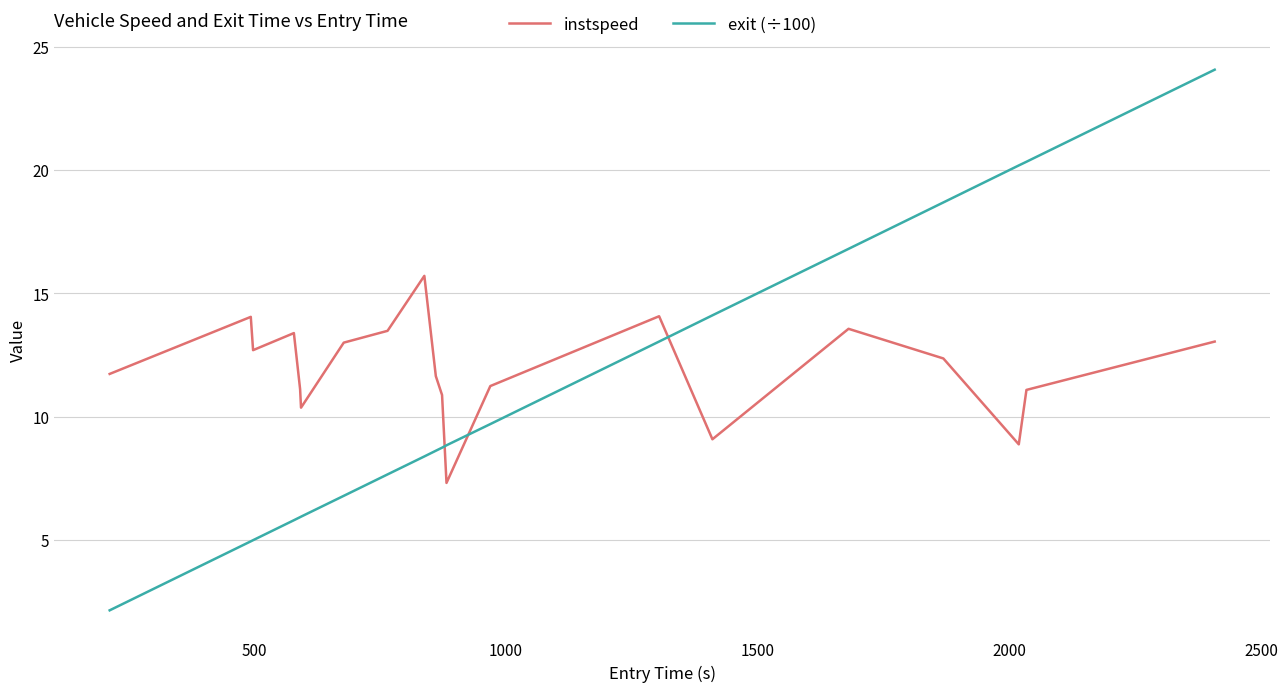

List the series in order of their overall mean, lowest first.

exit (÷100), instspeed